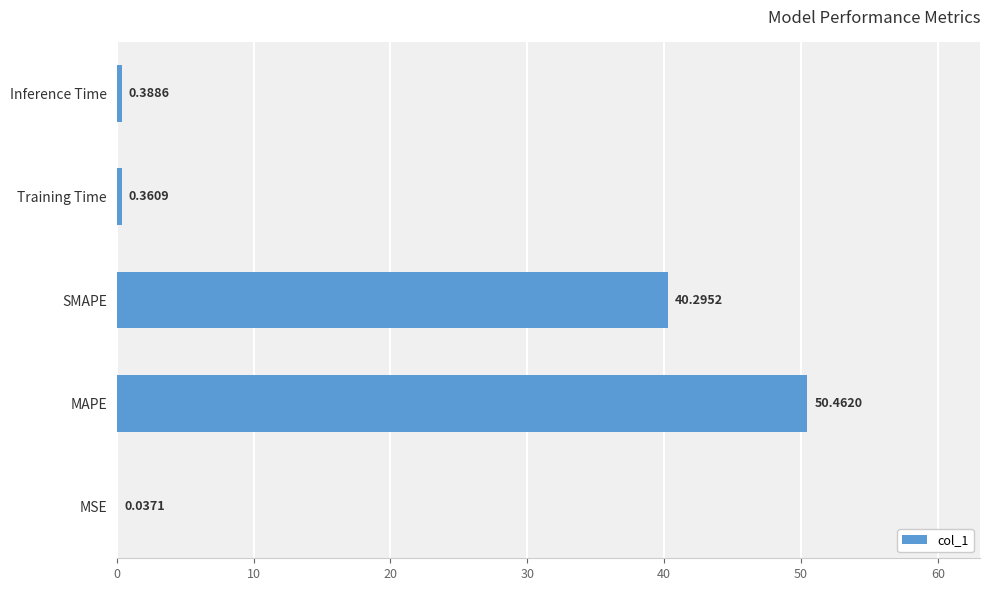

What is the sum of the values at MSE and SMAPE?

40.3